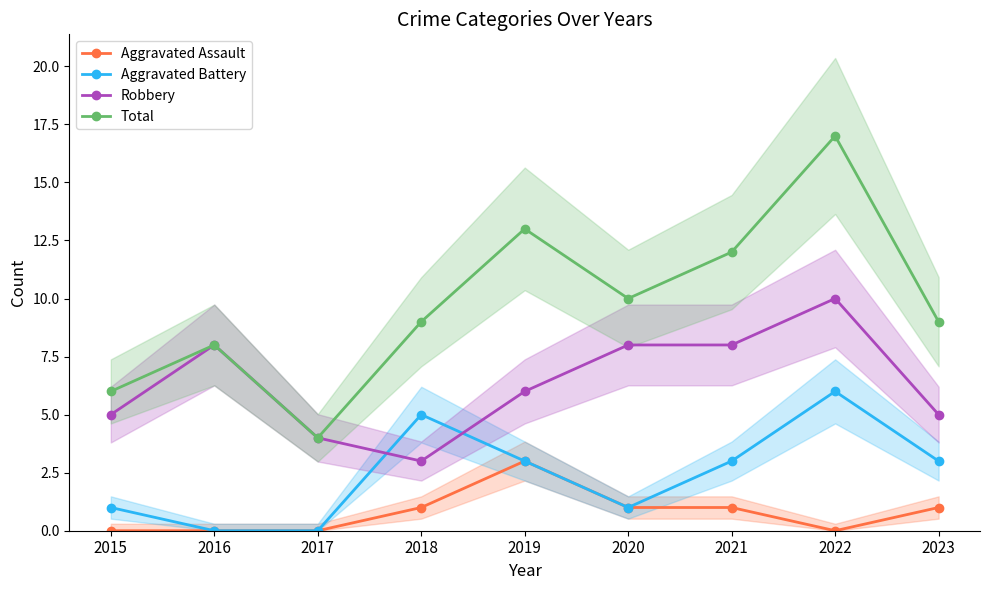

How many interior local peaks does the Aggravated Battery series have?

2